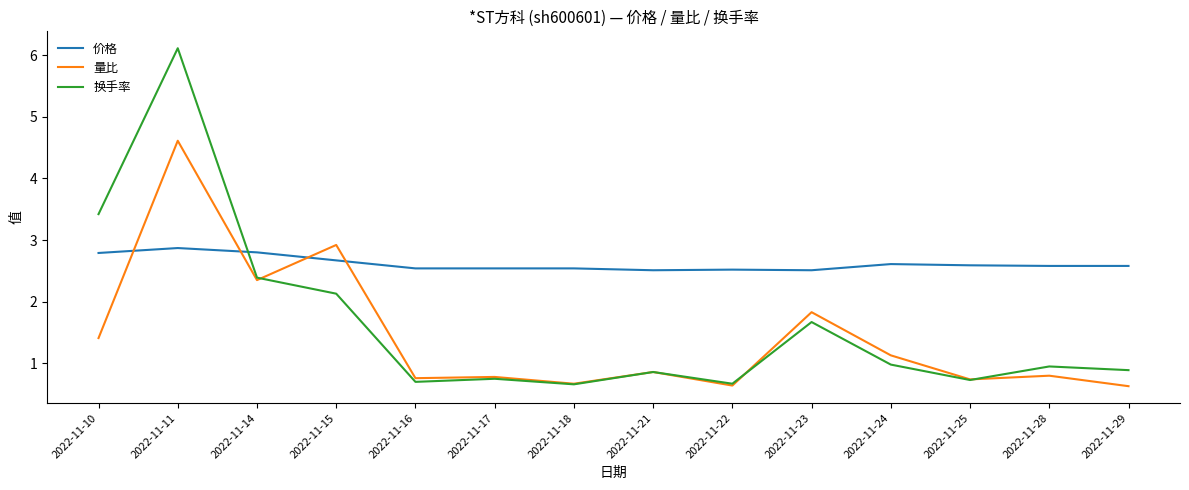

Which series has the widest spread of values?

换手率